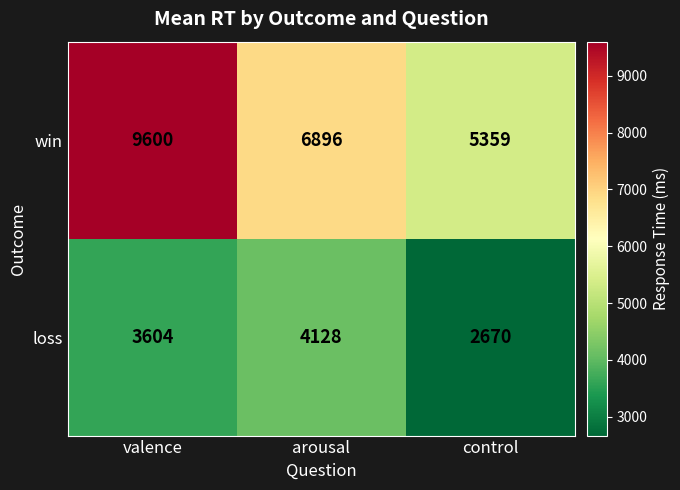

What is the sum of the win values at arousal and valence?

16496